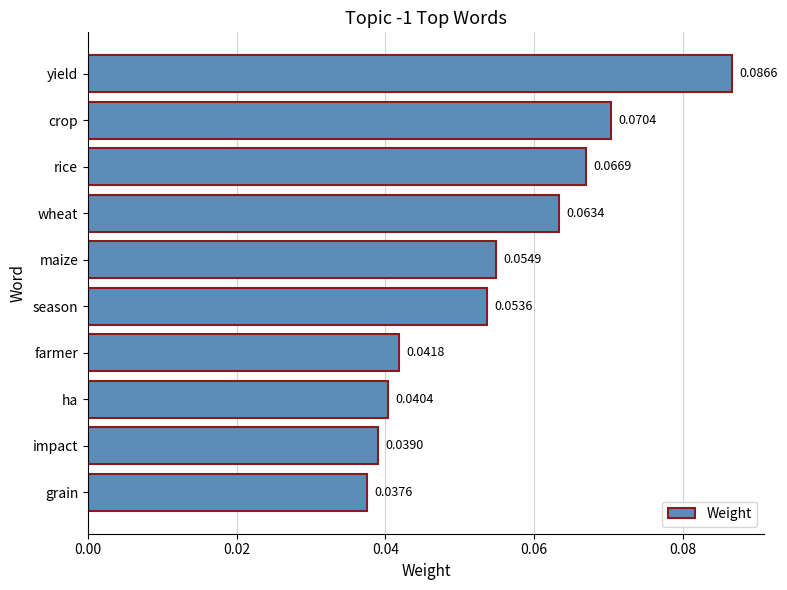

Are the bars horizontal?

Yes